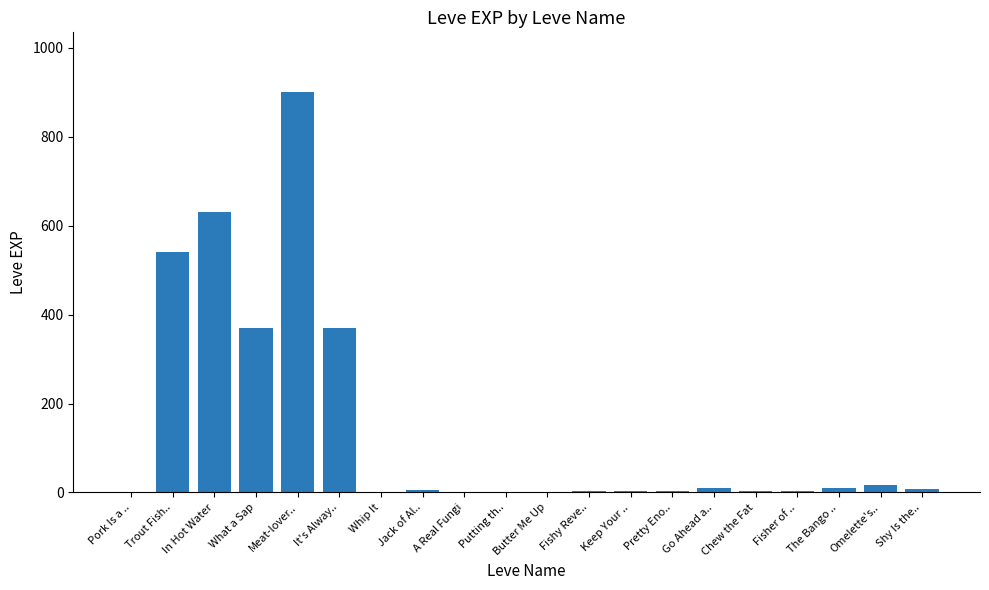

What is the greatest value displayed?

900